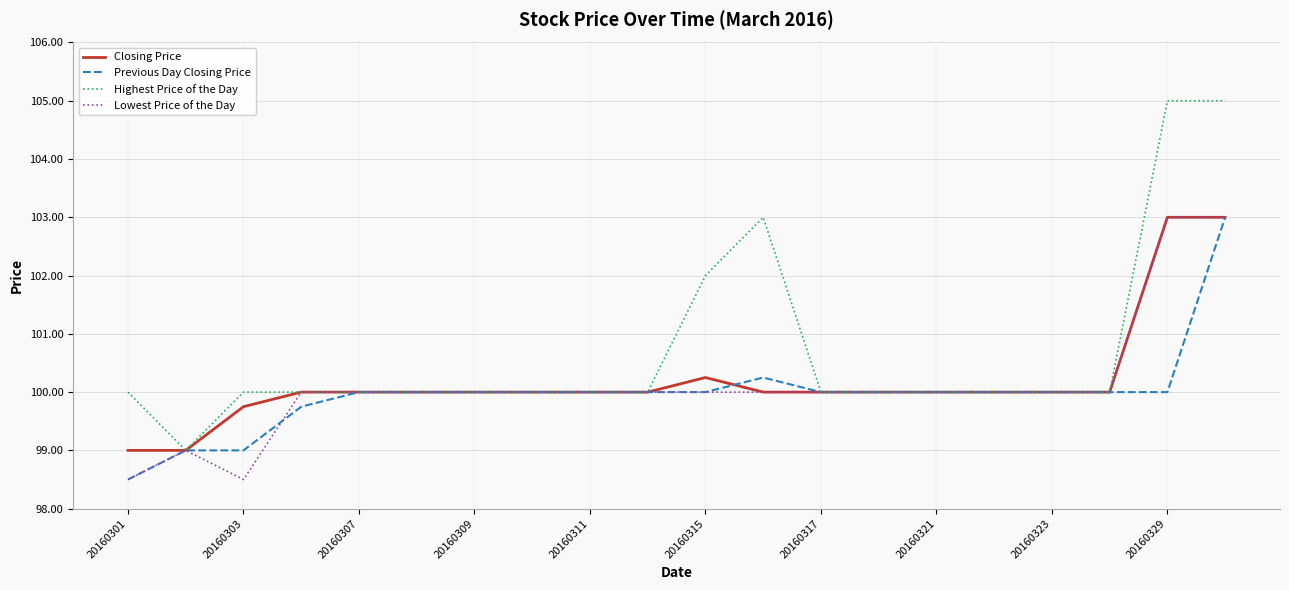

Which series has the widest spread of values?

Highest Price of the Day